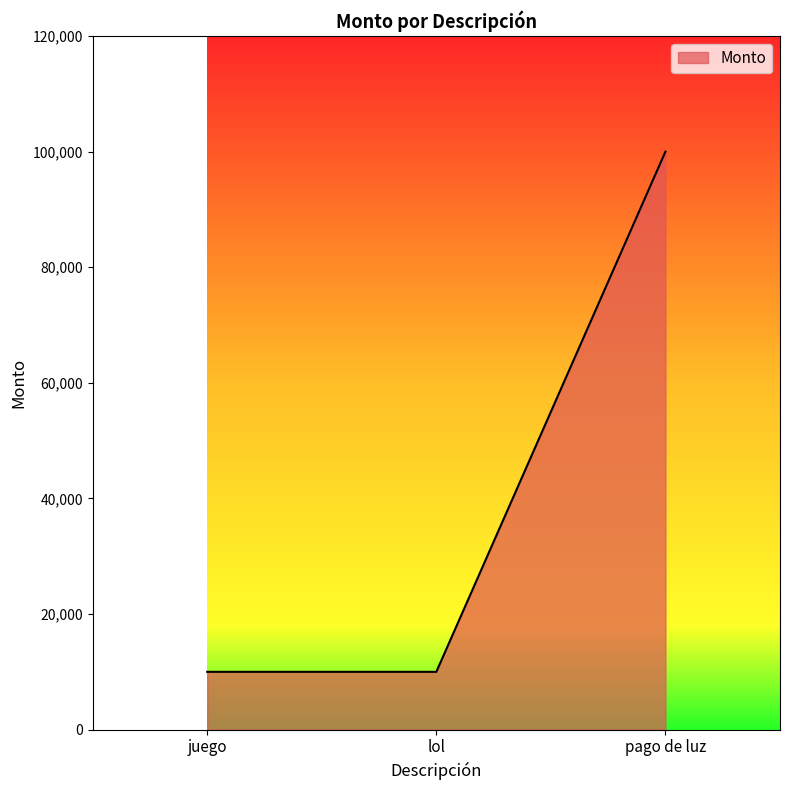

The chart shows a value of 167593 at pago de luz. True or false?

False